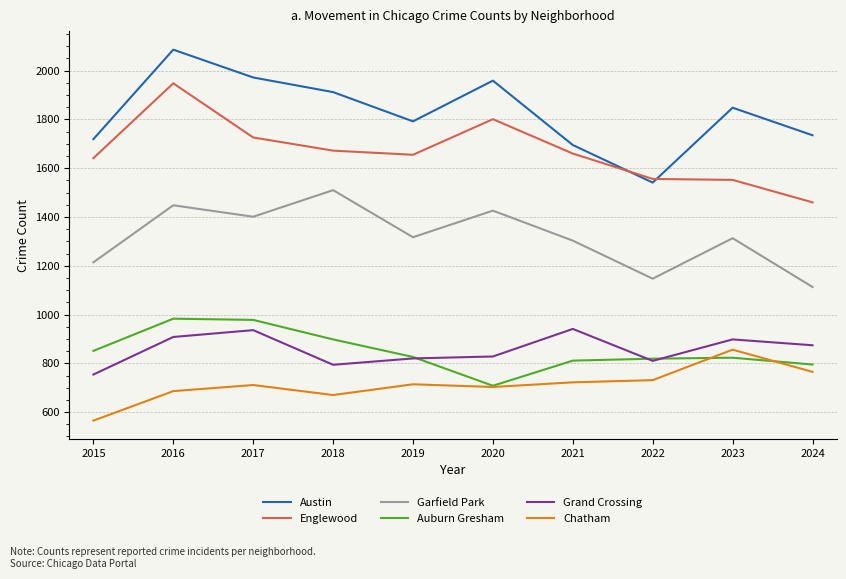

What are all the series names shown in the legend?

Austin, Englewood, Garfield Park, Auburn Gresham, Grand Crossing, Chatham